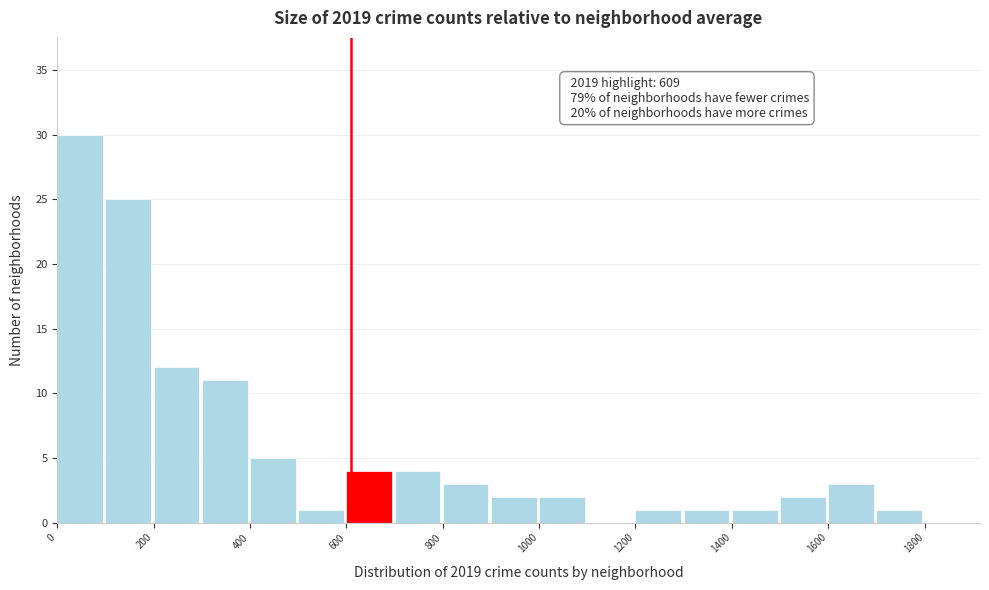

Over which range of the x-axis is the bar tallest?

0 to 100